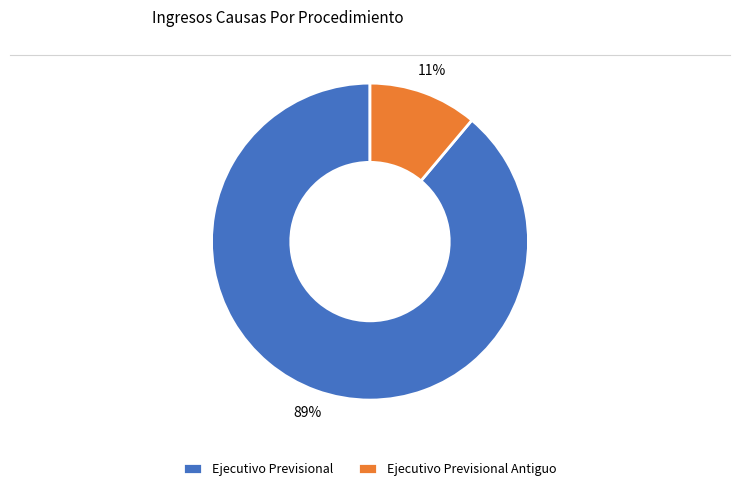

Does Ejecutivo Previsional Antiguo represent more than half of the total?

No